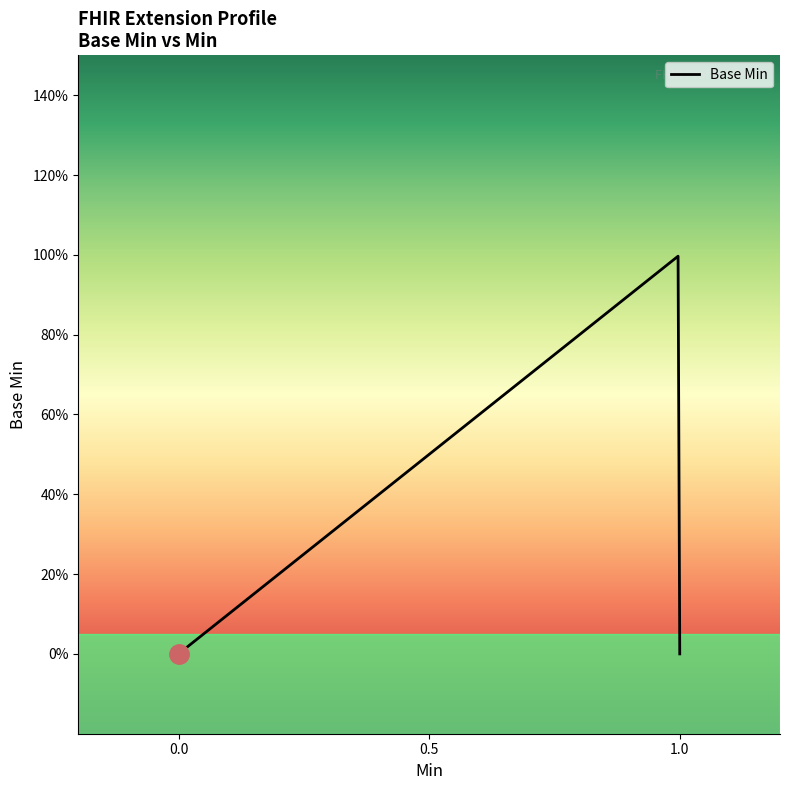

How many data points does each series have?

5